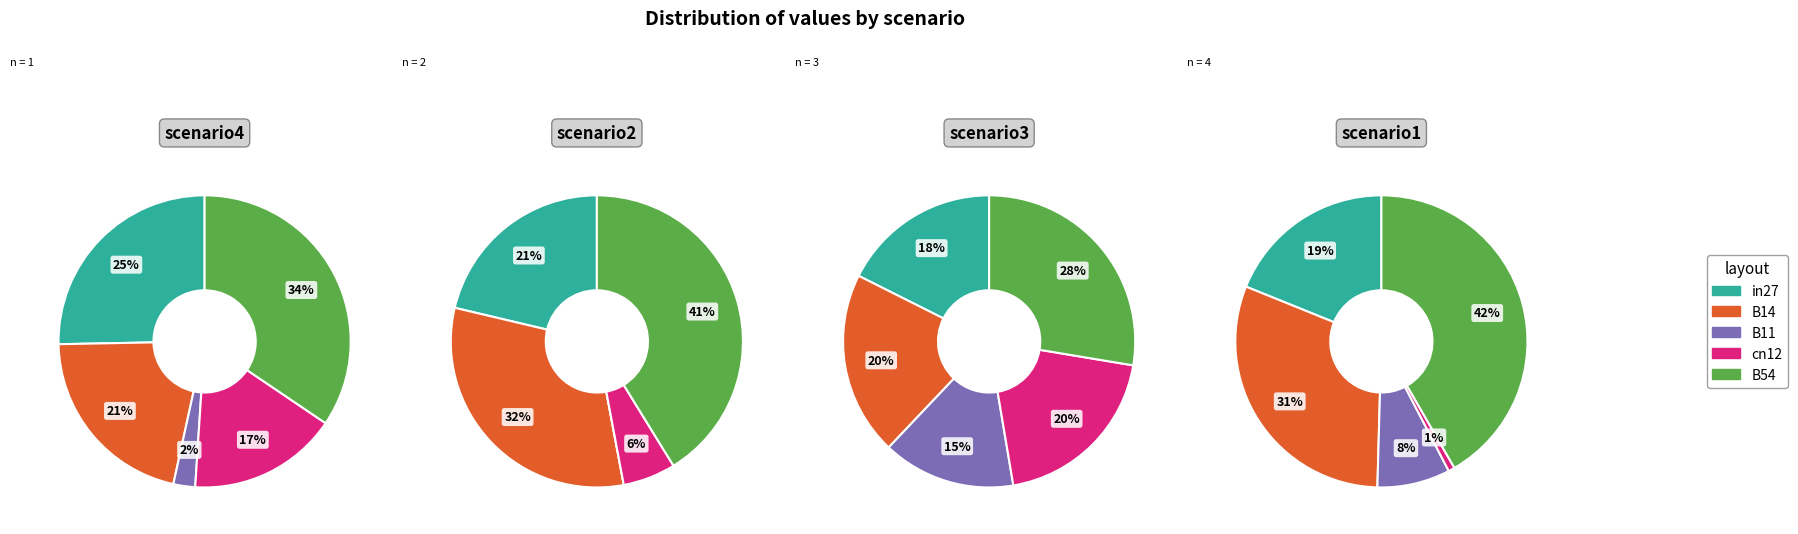

What is the total percentage of B54 and B11?

36.9%